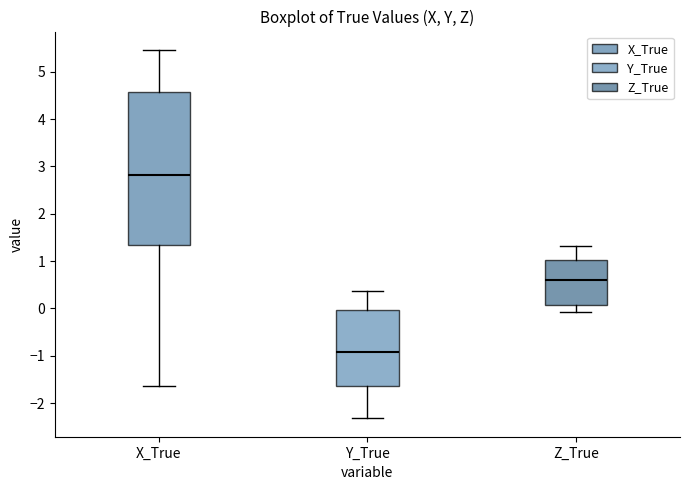

Reading left to right, transcribe this box plot: for each box, give where its median line is, the range the box spans, and where its two whiskers end, as read against the y-axis. The values are not printed on the chart, so give them approximately, as read against the axis.

X_True: median 2.8, box 1.3 to 4.6, whiskers -1.6 to 5.5
Y_True: median -0.9, box -1.6 to 0.0, whiskers -2.3 to 0.4
Z_True: median 0.6, box 0.1 to 1.0, whiskers -0.1 to 1.3